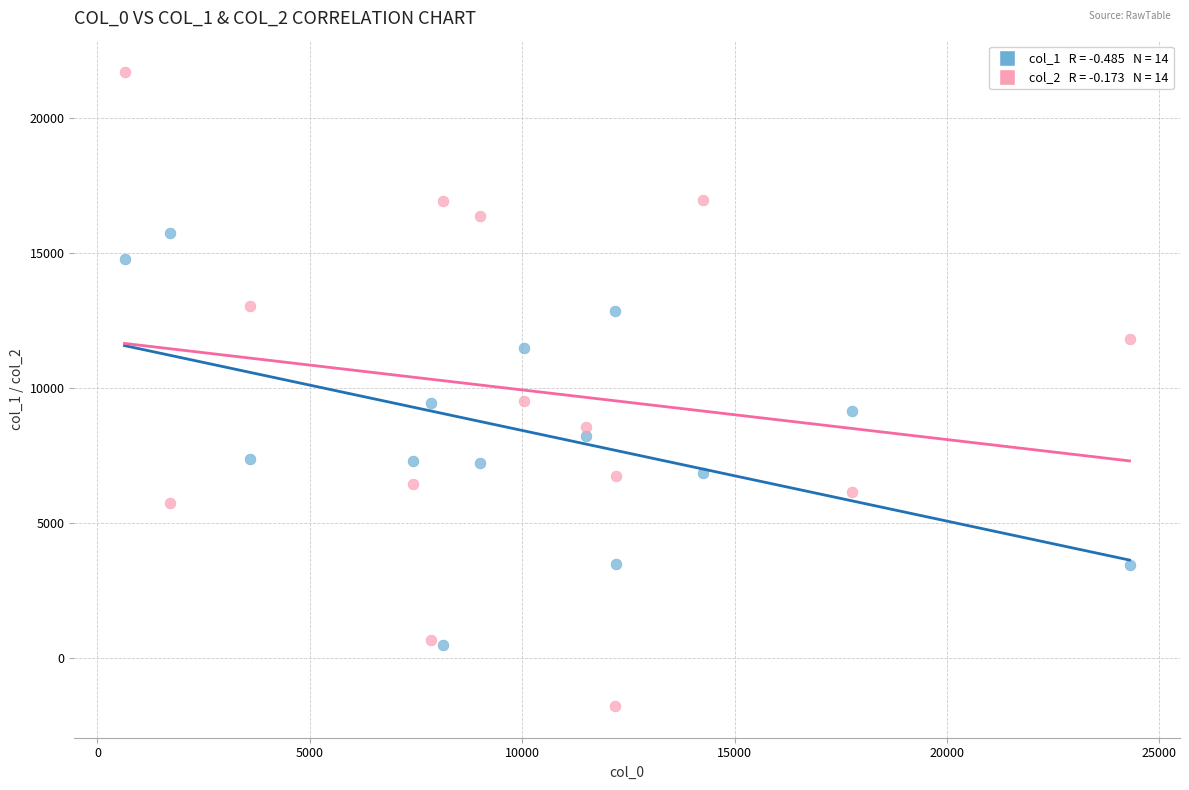

Across all data points, what is the range of Y values (max minus min)?

23481.5